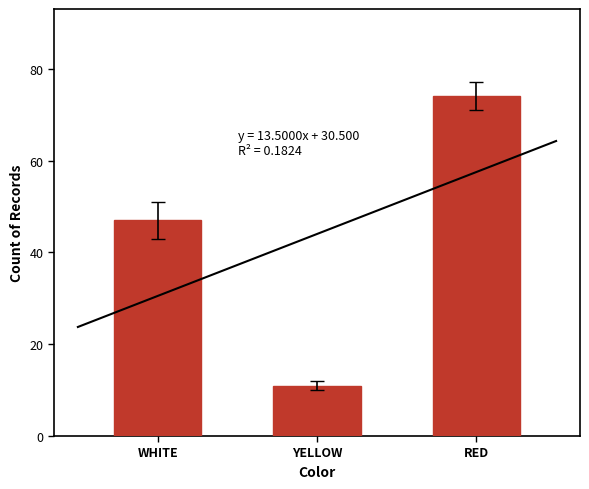

How many categories are shown in the chart?

3